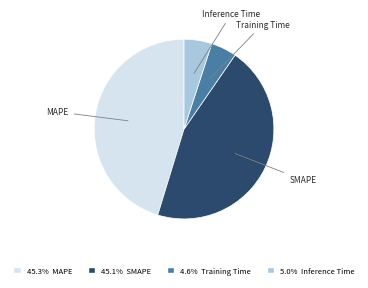

Do SMAPE and MAPE together represent more than half of the pie?

Yes